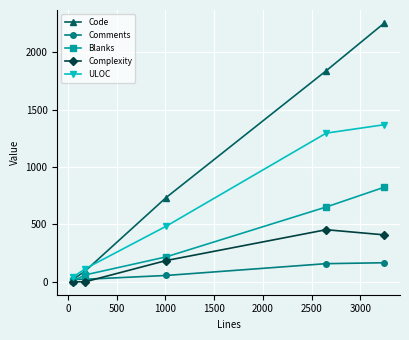

List the series in order of their peak value, highest first.

Code, ULOC, Blanks, Complexity, Comments